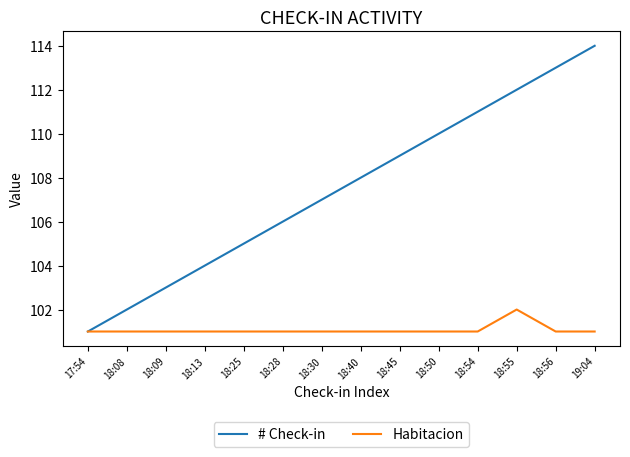

Does the chart display data point markers on the line(s)?

No